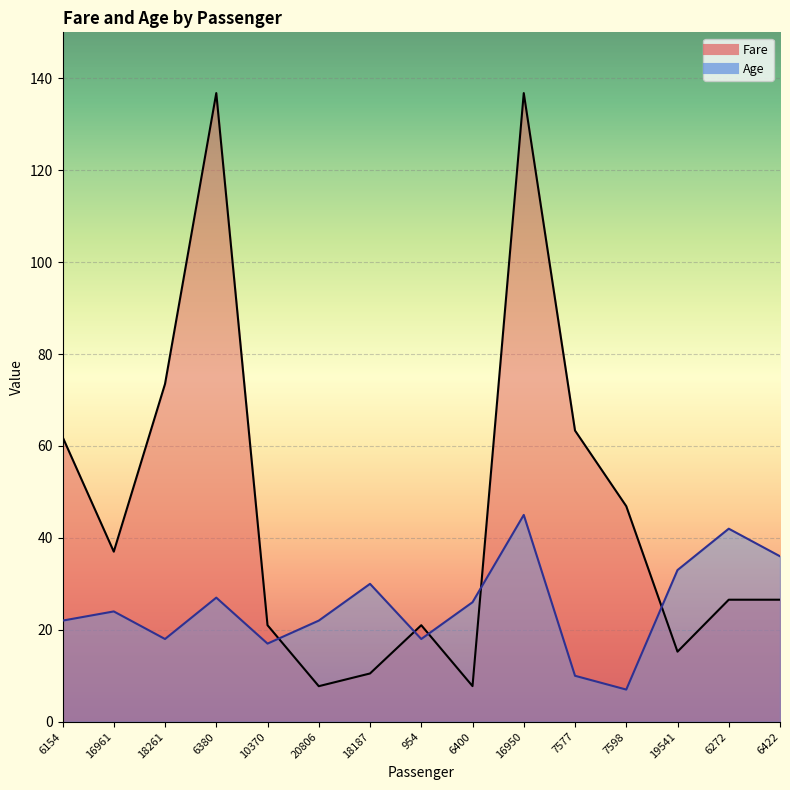

Which has a higher value, 16950 or 6422?

16950